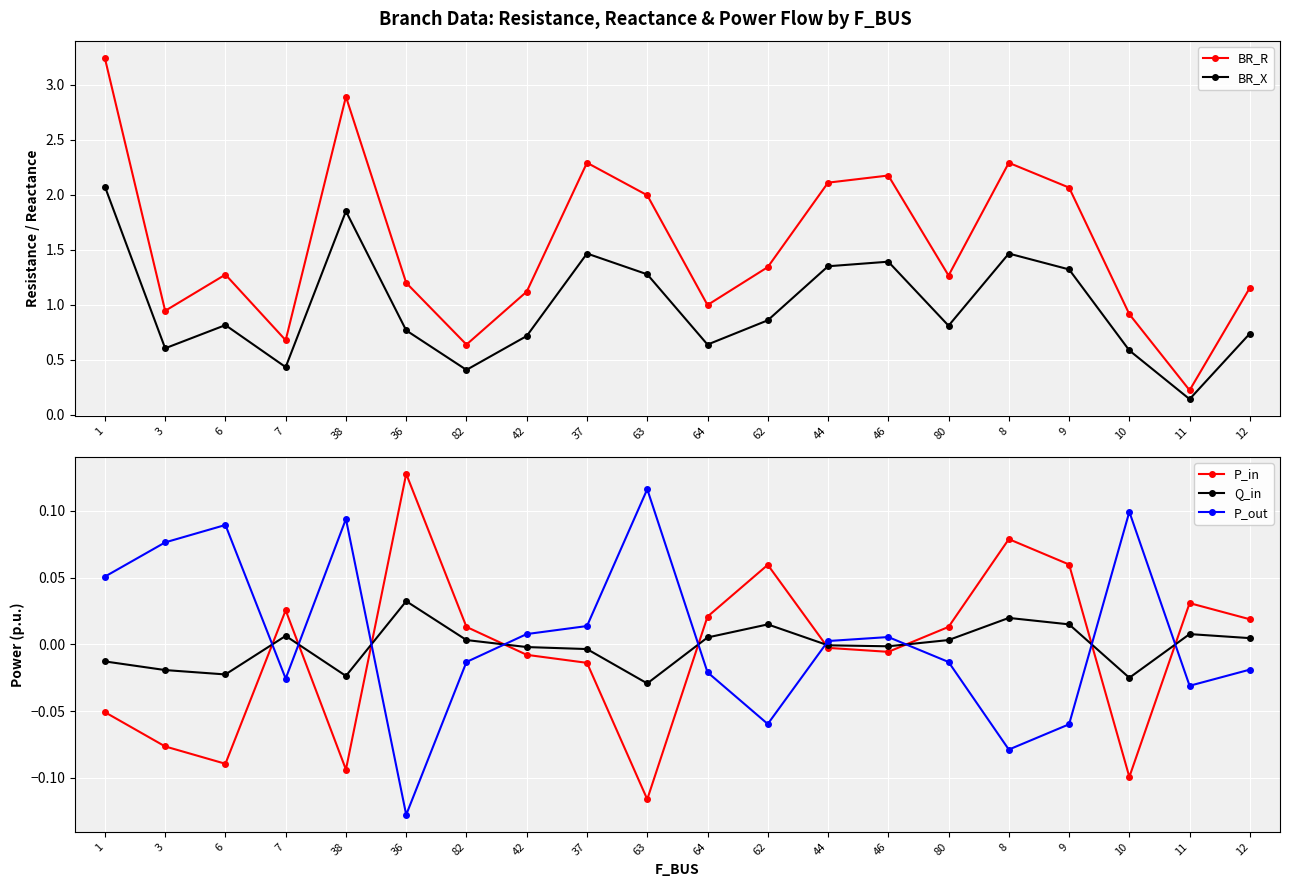

What is the highest value of the P_out series?

0.1